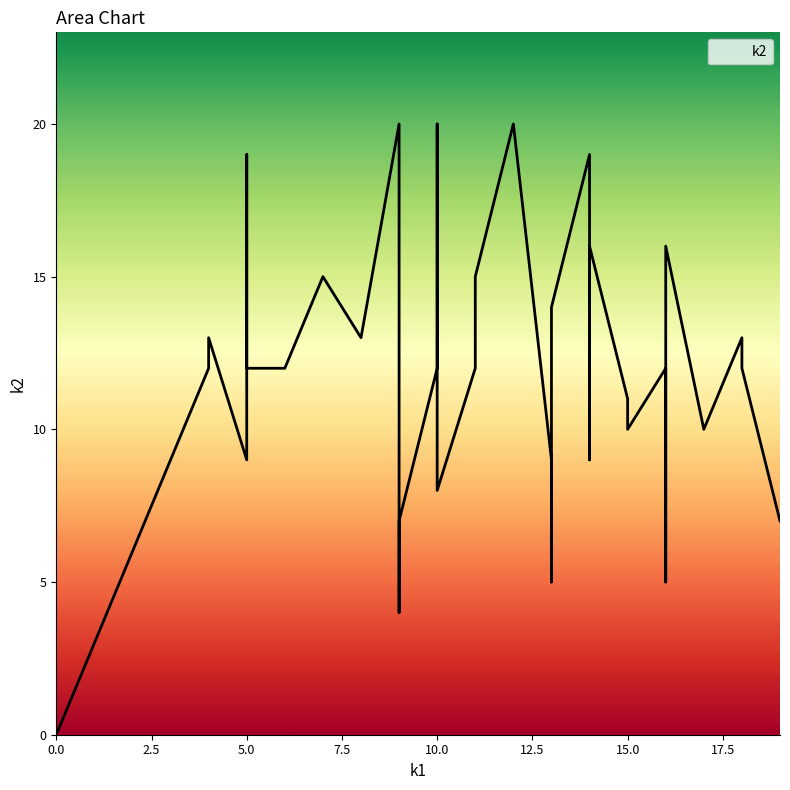

How many lines are shown in the chart?

1